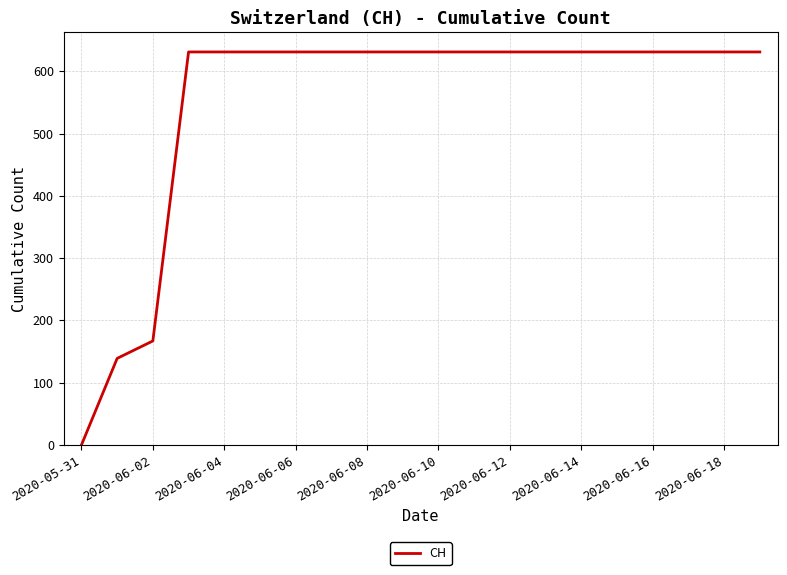

What is the sum of all values?

11033